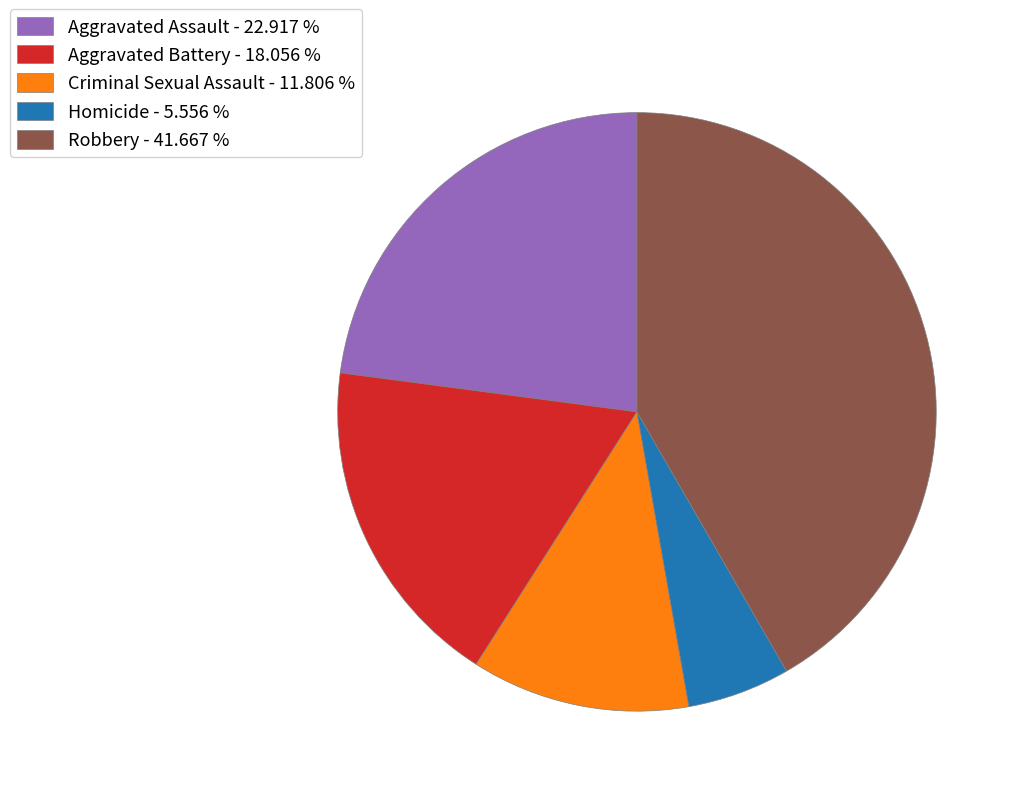

Rank the categories by value from highest to lowest.

Robbery, Aggravated Assault, Aggravated Battery, Criminal Sexual Assault, Homicide